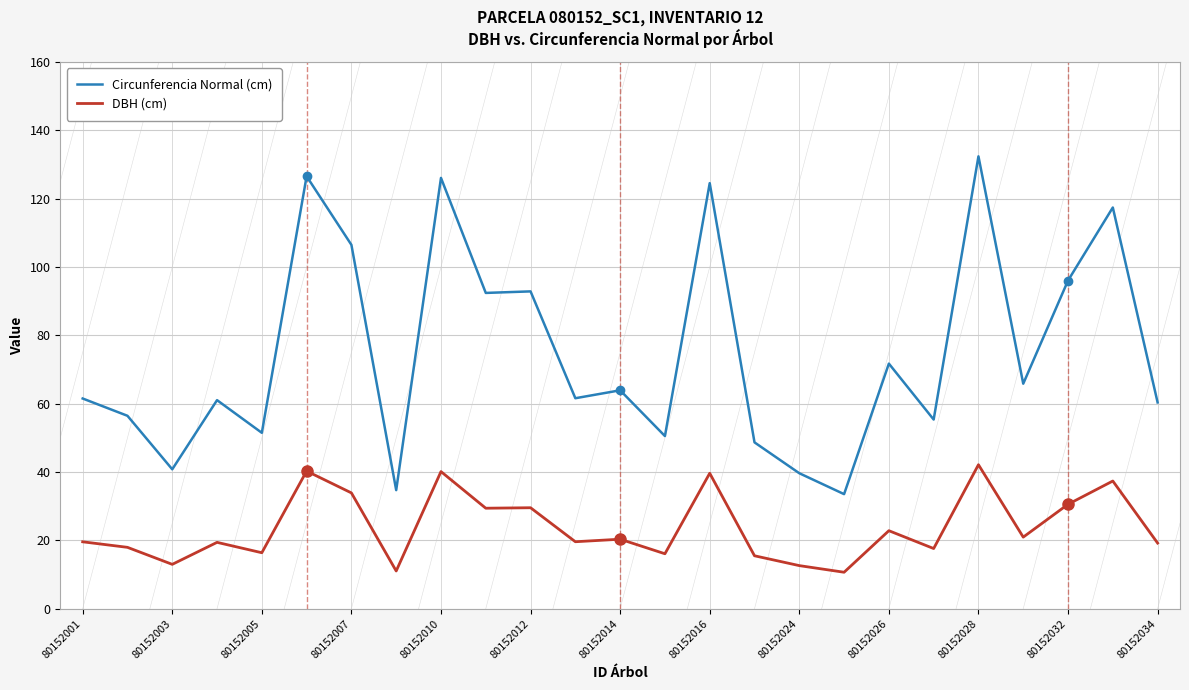

What is the maximum value shown in the chart?

132.4